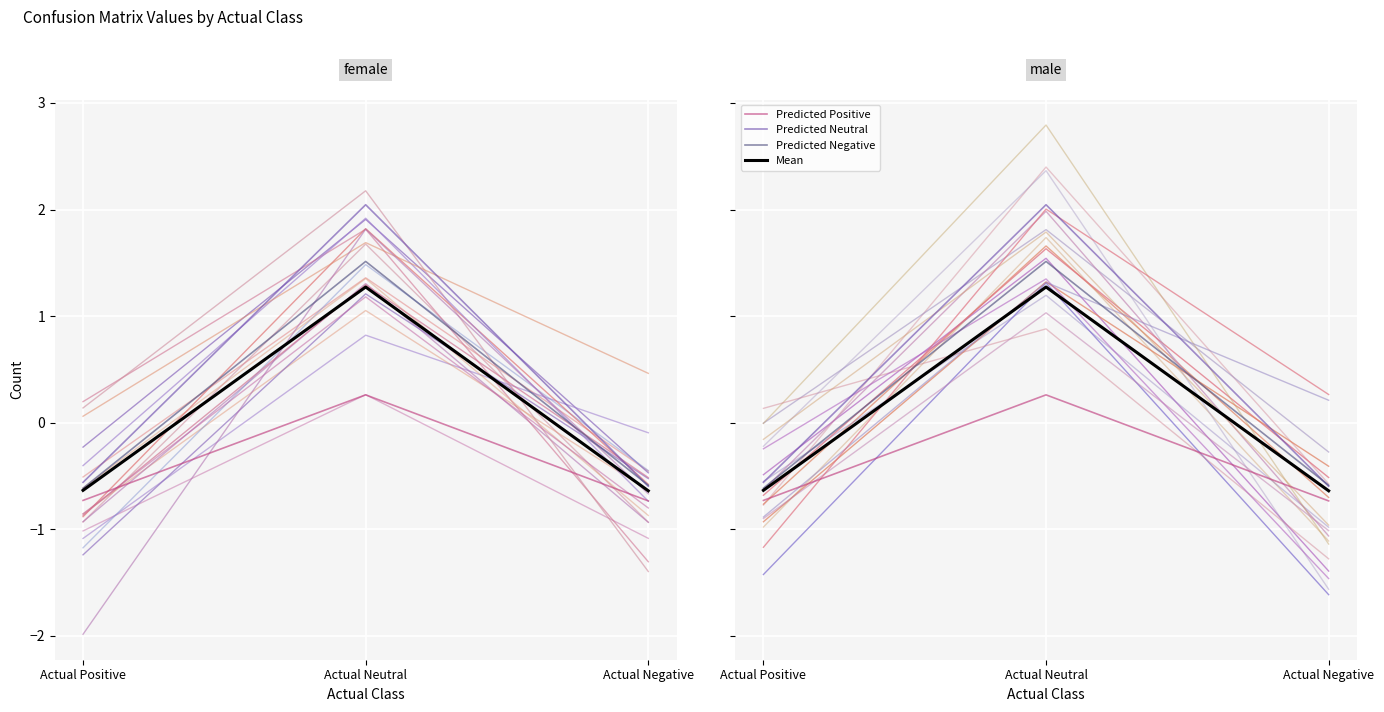

At which label does Predicted Negative first exceed 0?

Actual Neutral